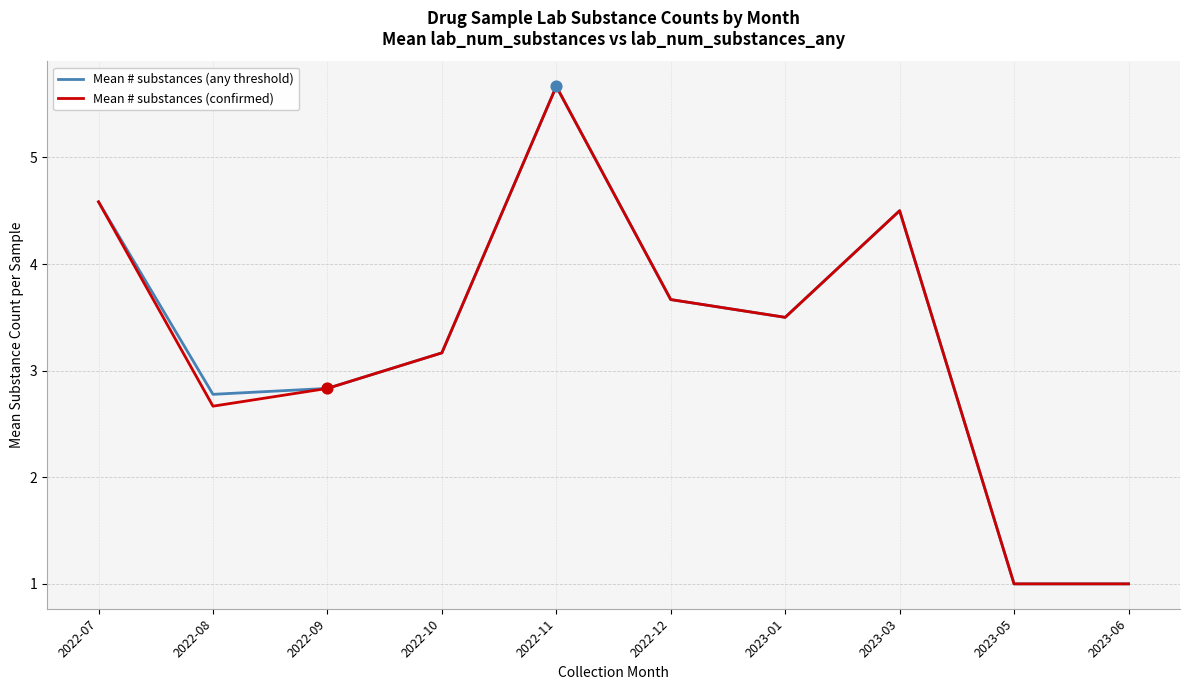

Is the value of Mean # substances (confirmed) at 2022-10 greater than the value of Mean # substances (any threshold) at 2022-12?

No